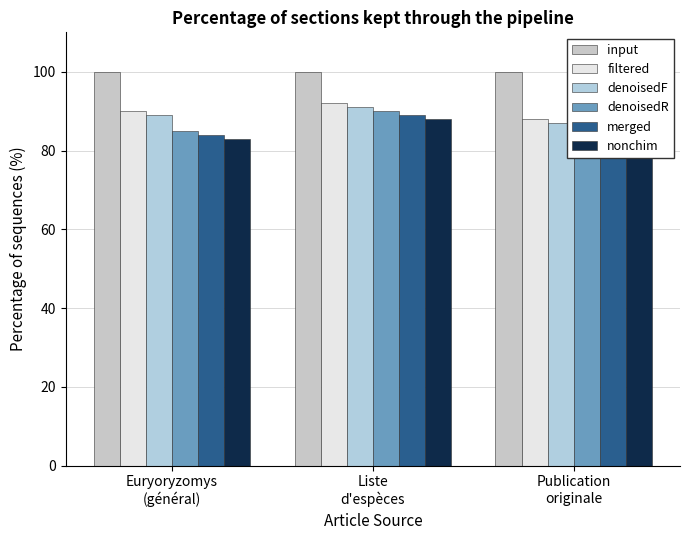

What is the maximum value for denoisedR?

90